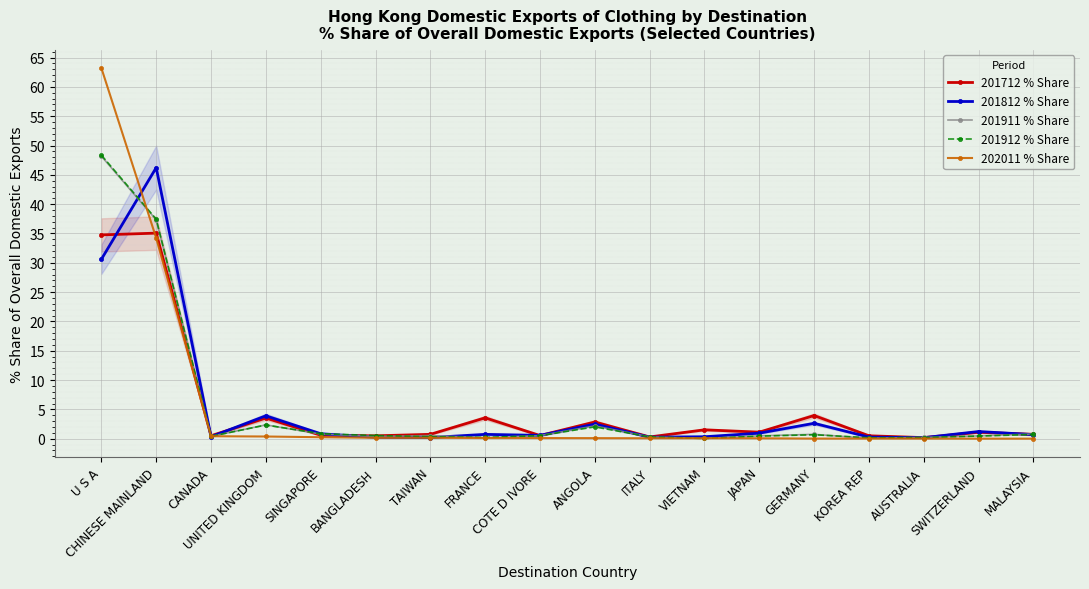

Between which two adjacent categories do 202011 % Share and 201911 % Share first intersect?

U S A and CHINESE MAINLAND